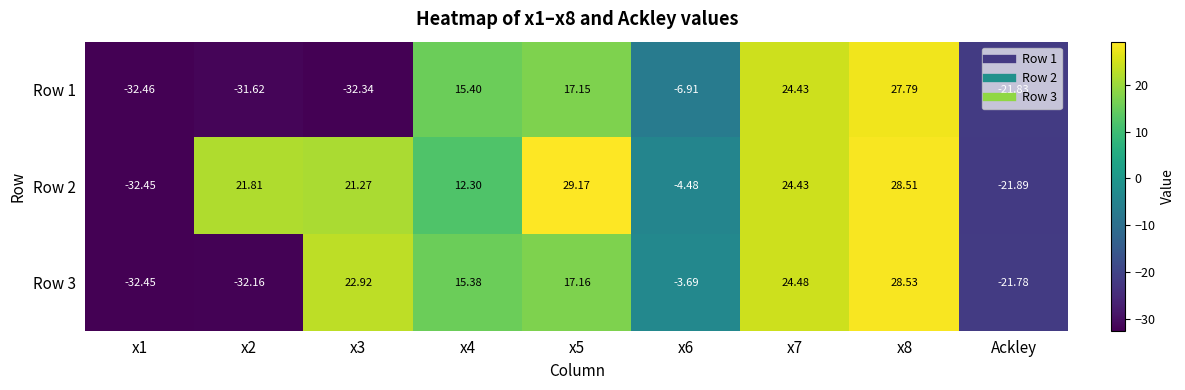

How many values in the Row 3 series exceed 15?

5